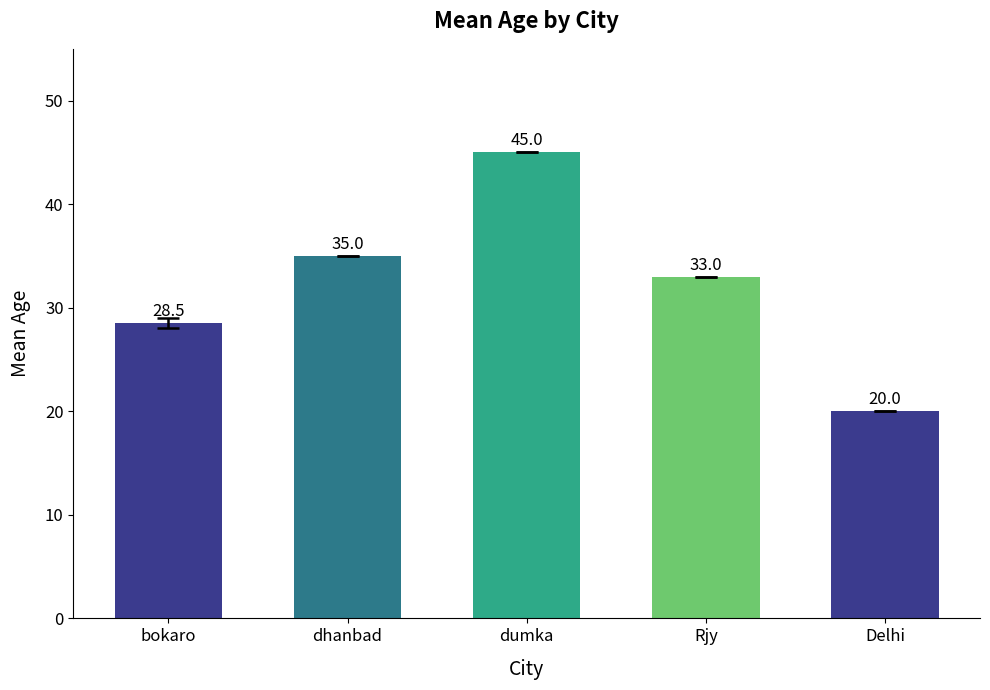

How many data points does each series have?

5